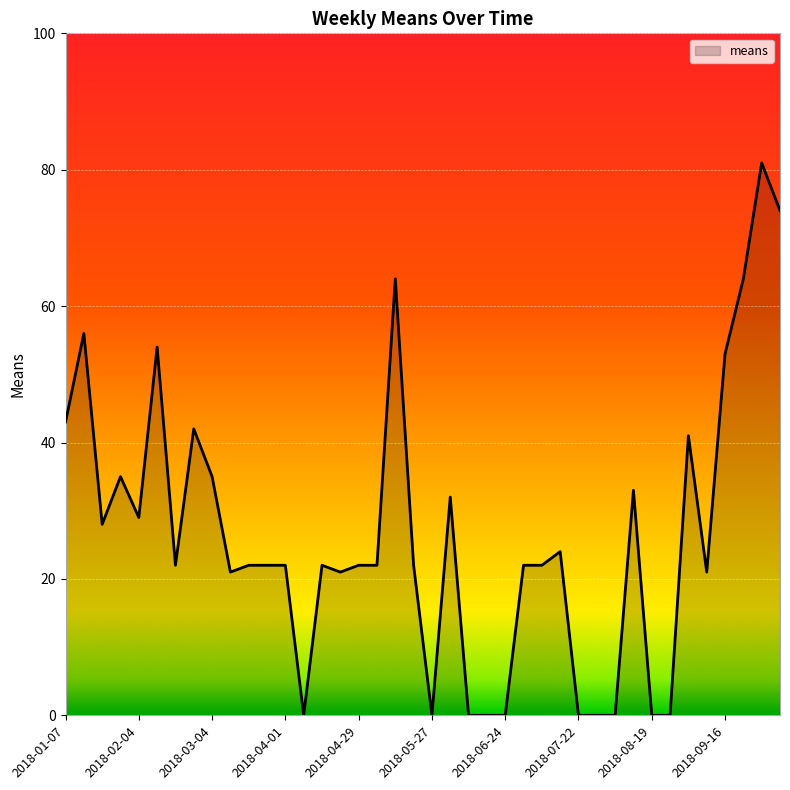

How many lines are shown in the chart?

1